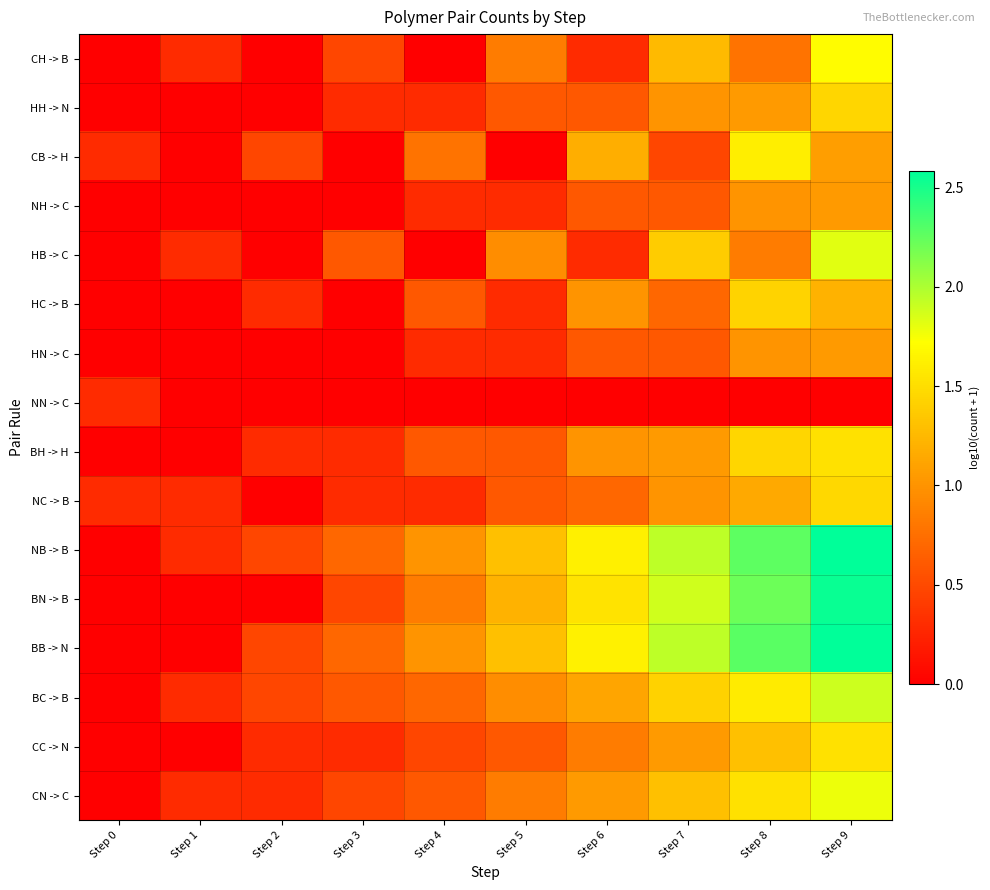

Reading right to left, list all the values displayed in this chart.

CH -> B: Step 9=1.7	Step 8=0.8	Step 7=1.3	Step 6=0.3	Step 5=0.8	Step 4=0.0	Step 3=0.5	Step 2=0.0	Step 1=0.3	Step 0=0.0
HH -> N: Step 9=1.4	Step 8=1.0	Step 7=1.0	Step 6=0.6	Step 5=0.6	Step 4=0.3	Step 3=0.3	Step 2=0.0	Step 1=0.0	Step 0=0.0
CB -> H: Step 9=1.1	Step 8=1.6	Step 7=0.5	Step 6=1.2	Step 5=0.0	Step 4=0.8	Step 3=0.0	Step 2=0.5	Step 1=0.0	Step 0=0.3
NH -> C: Step 9=1.0	Step 8=1.0	Step 7=0.6	Step 6=0.6	Step 5=0.3	Step 4=0.3	Step 3=0.0	Step 2=0.0	Step 1=0.0	Step 0=0.0
HB -> C: Step 9=1.8	Step 8=0.8	Step 7=1.4	Step 6=0.3	Step 5=1.0	Step 4=0.0	Step 3=0.6	Step 2=0.0	Step 1=0.3	Step 0=0.0
HC -> B: Step 9=1.2	Step 8=1.4	Step 7=0.7	Step 6=1.0	Step 5=0.3	Step 4=0.6	Step 3=0.0	Step 2=0.3	Step 1=0.0	Step 0=0.0
HN -> C: Step 9=1.0	Step 8=1.0	Step 7=0.6	Step 6=0.6	Step 5=0.3	Step 4=0.3	Step 3=0.0	Step 2=0.0	Step 1=0.0	Step 0=0.0
NN -> C: Step 9=0.0	Step 8=0.0	Step 7=0.0	Step 6=0.0	Step 5=0.0	Step 4=0.0	Step 3=0.0	Step 2=0.0	Step 1=0.0	Step 0=0.3
BH -> H: Step 9=1.5	Step 8=1.4	Step 7=1.0	Step 6=1.0	Step 5=0.6	Step 4=0.6	Step 3=0.3	Step 2=0.3	Step 1=0.0	Step 0=0.0
NC -> B: Step 9=1.5	Step 8=1.1	Step 7=1.0	Step 6=0.7	Step 5=0.6	Step 4=0.3	Step 3=0.3	Step 2=0.0	Step 1=0.3	Step 0=0.3
NB -> B: Step 9=2.6	Step 8=2.3	Step 7=1.9	Step 6=1.6	Step 5=1.3	Step 4=1.0	Step 3=0.7	Step 2=0.5	Step 1=0.3	Step 0=0.0
BN -> B: Step 9=2.5	Step 8=2.2	Step 7=1.9	Step 6=1.5	Step 5=1.2	Step 4=0.8	Step 3=0.5	Step 2=0.0	Step 1=0.0	Step 0=0.0
BB -> N: Step 9=2.6	Step 8=2.3	Step 7=1.9	Step 6=1.6	Step 5=1.3	Step 4=1.0	Step 3=0.7	Step 2=0.5	Step 1=0.0	Step 0=0.0
BC -> B: Step 9=1.9	Step 8=1.6	Step 7=1.4	Step 6=1.1	Step 5=1.0	Step 4=0.7	Step 3=0.6	Step 2=0.5	Step 1=0.3	Step 0=0.0
CC -> N: Step 9=1.5	Step 8=1.3	Step 7=1.0	Step 6=0.8	Step 5=0.6	Step 4=0.5	Step 3=0.3	Step 2=0.3	Step 1=0.0	Step 0=0.0
CN -> C: Step 9=1.8	Step 8=1.5	Step 7=1.3	Step 6=1.0	Step 5=0.8	Step 4=0.6	Step 3=0.5	Step 2=0.3	Step 1=0.3	Step 0=0.0